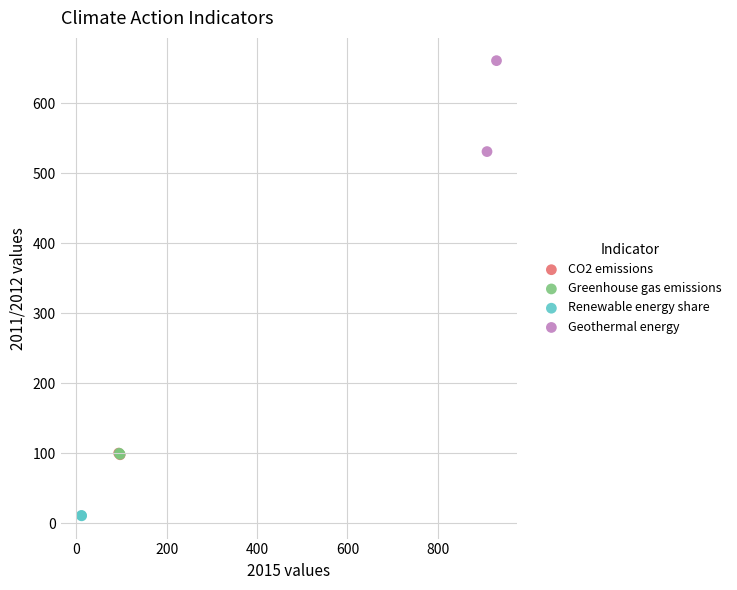

Which series contains the lowest Y value?

Renewable energy share